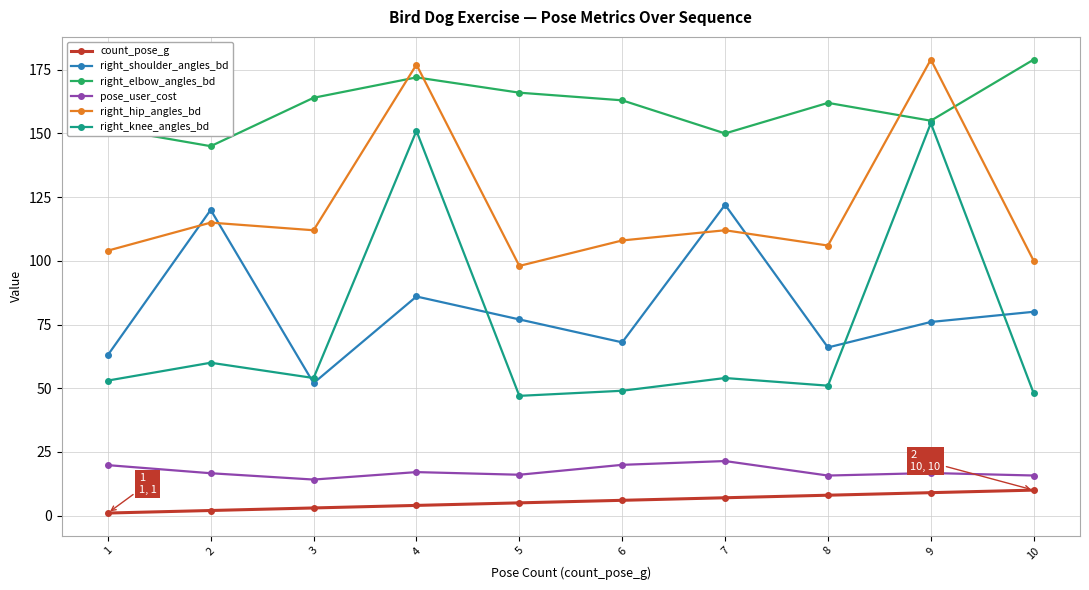

How many interior local valleys does the right_knee_angles_bd series have?

3